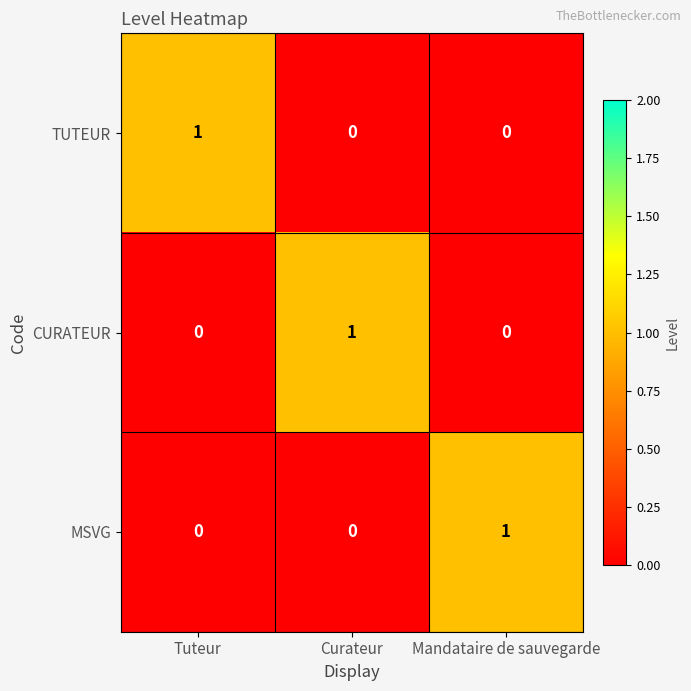

Count the MSVG values in the range 0 to 1.

3